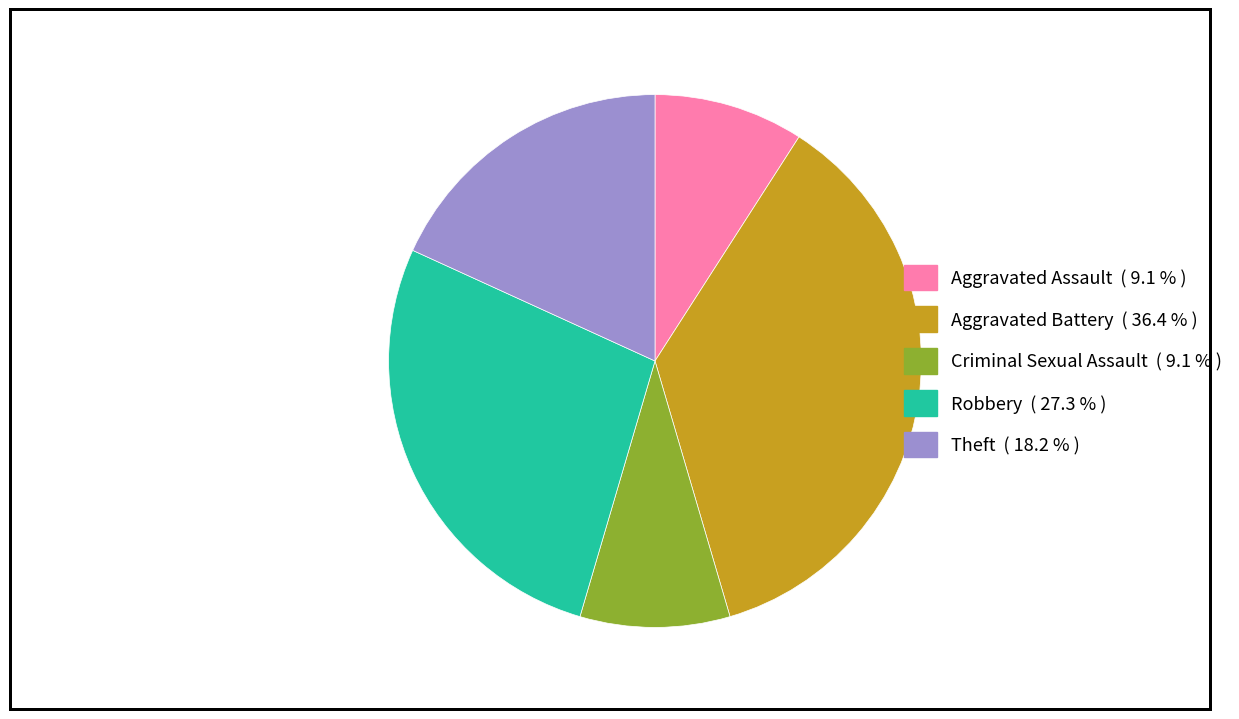

Combined, do Criminal Sexual Assault and Aggravated Assault account for over 50%?

No